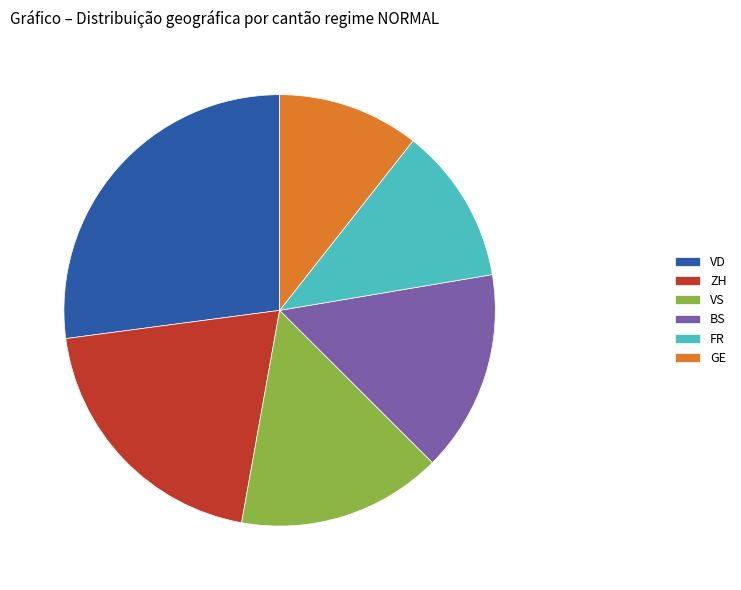

The VS slice represents 15% of the pie. True or false?

True